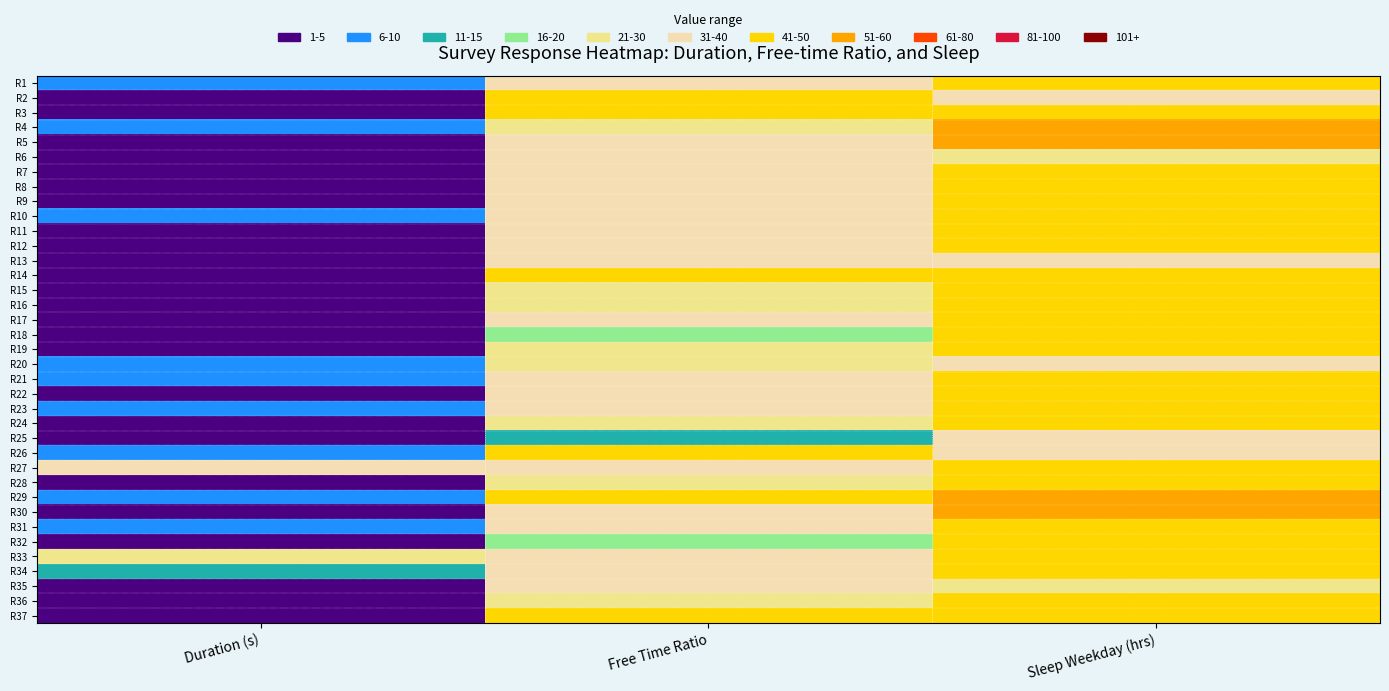

Which series has the widest spread of values?

R30